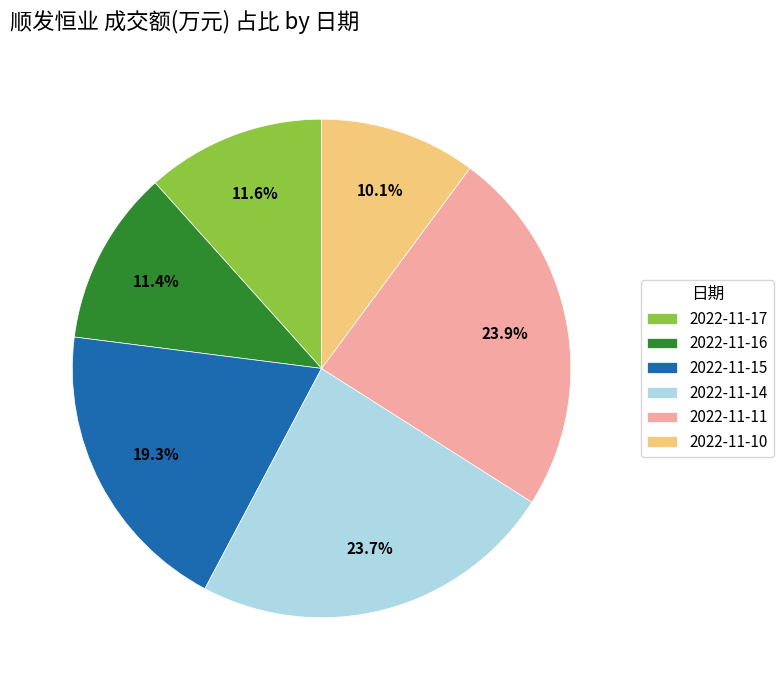

Which slice is the smallest?

2022-11-10